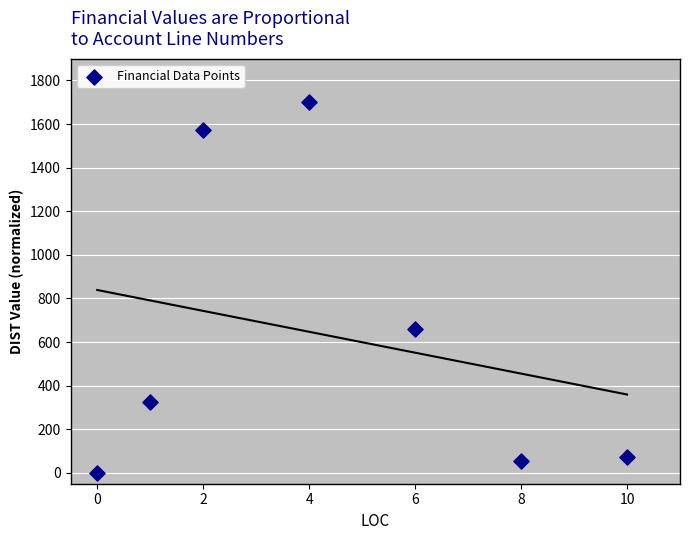

What is the range of Y values (max minus min)?

1700.0